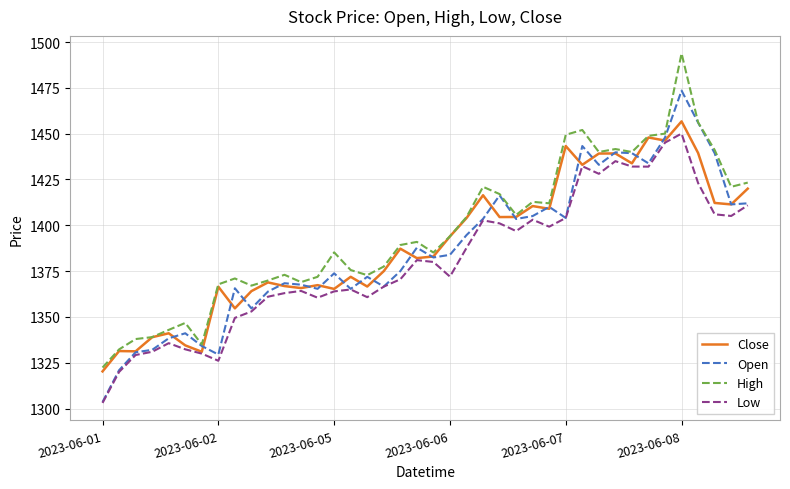

True or false: High and Low cross at least once.

False